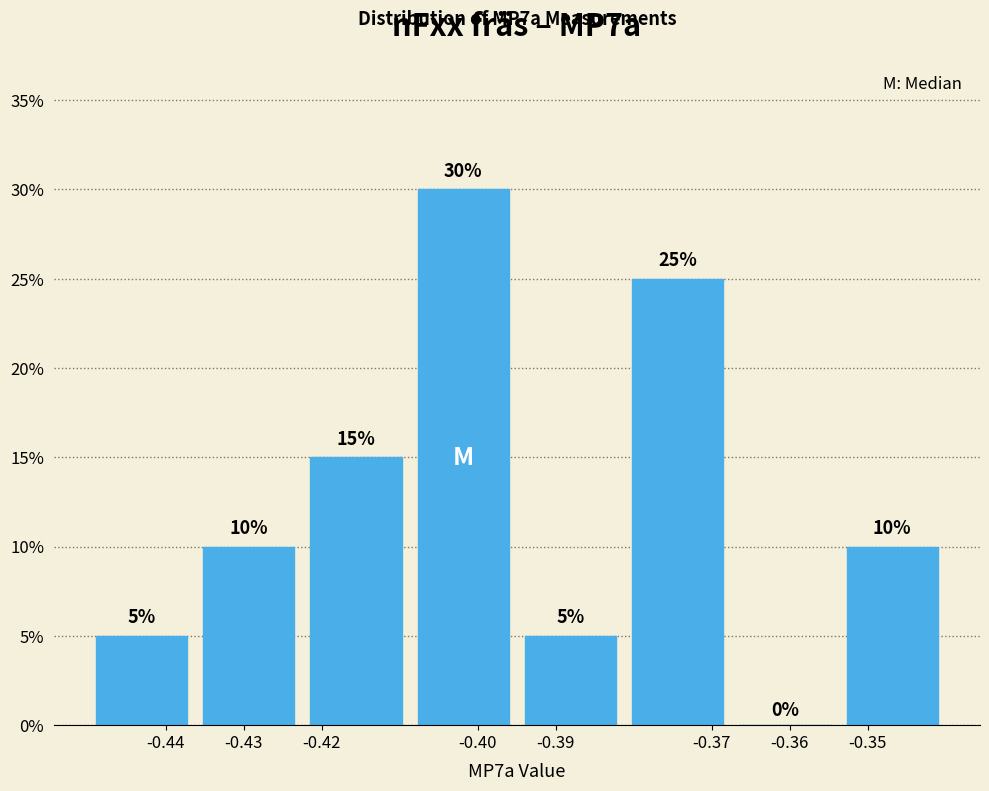

Reading left to right, transcribe this chart: for each bar, give the range it covers on the x-axis and its height. The bar edges are not printed on the chart, so give them approximately, as read against the axis.

-0.450 to -0.436: 5
-0.436 to -0.422: 10
-0.422 to -0.409: 15
-0.409 to -0.395: 30
-0.395 to -0.381: 5
-0.381 to -0.367: 25
-0.367 to -0.354: 0
-0.354 to -0.340: 10